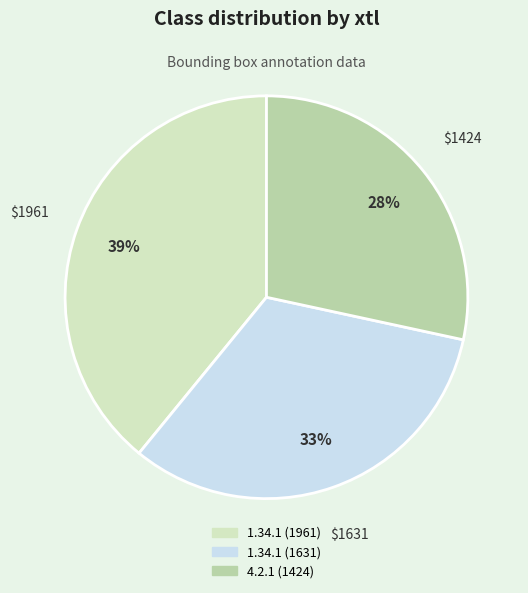

Rank the categories by value from highest to lowest.

1.34.1 (1961), 1.34.1 (1631), 4.2.1 (1424)